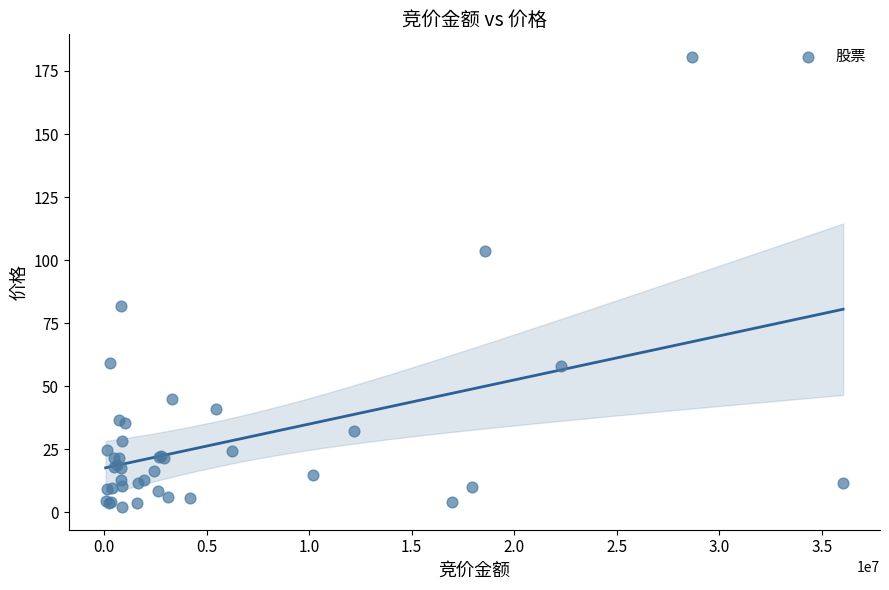

What Y value in the scatter plot is closest to 91?

81.7